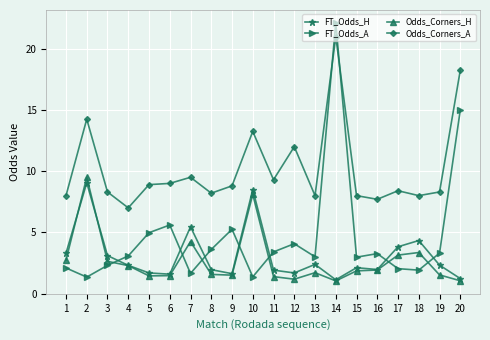

What is the value of the Odds_Corners_A point at the 18th from the left?

8.0